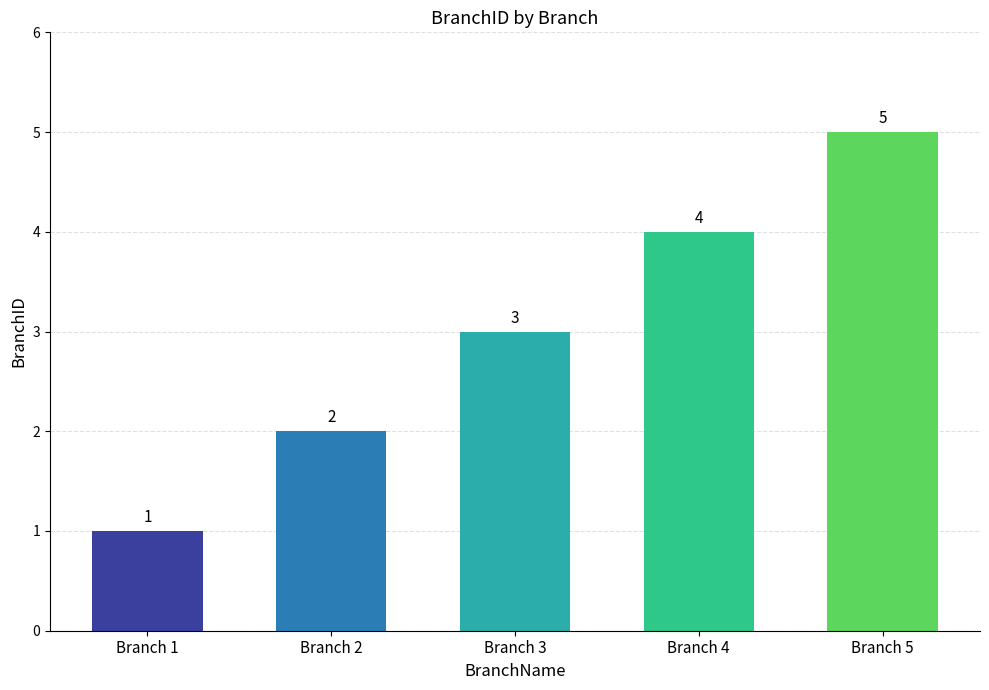

Is it true that the value at Branch 2 is 2?

True